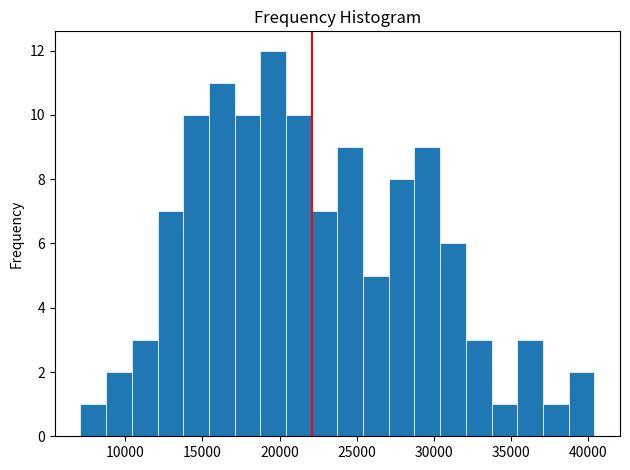

Read against the x-axis, roughly where is the centre of the tallest bar?

19500